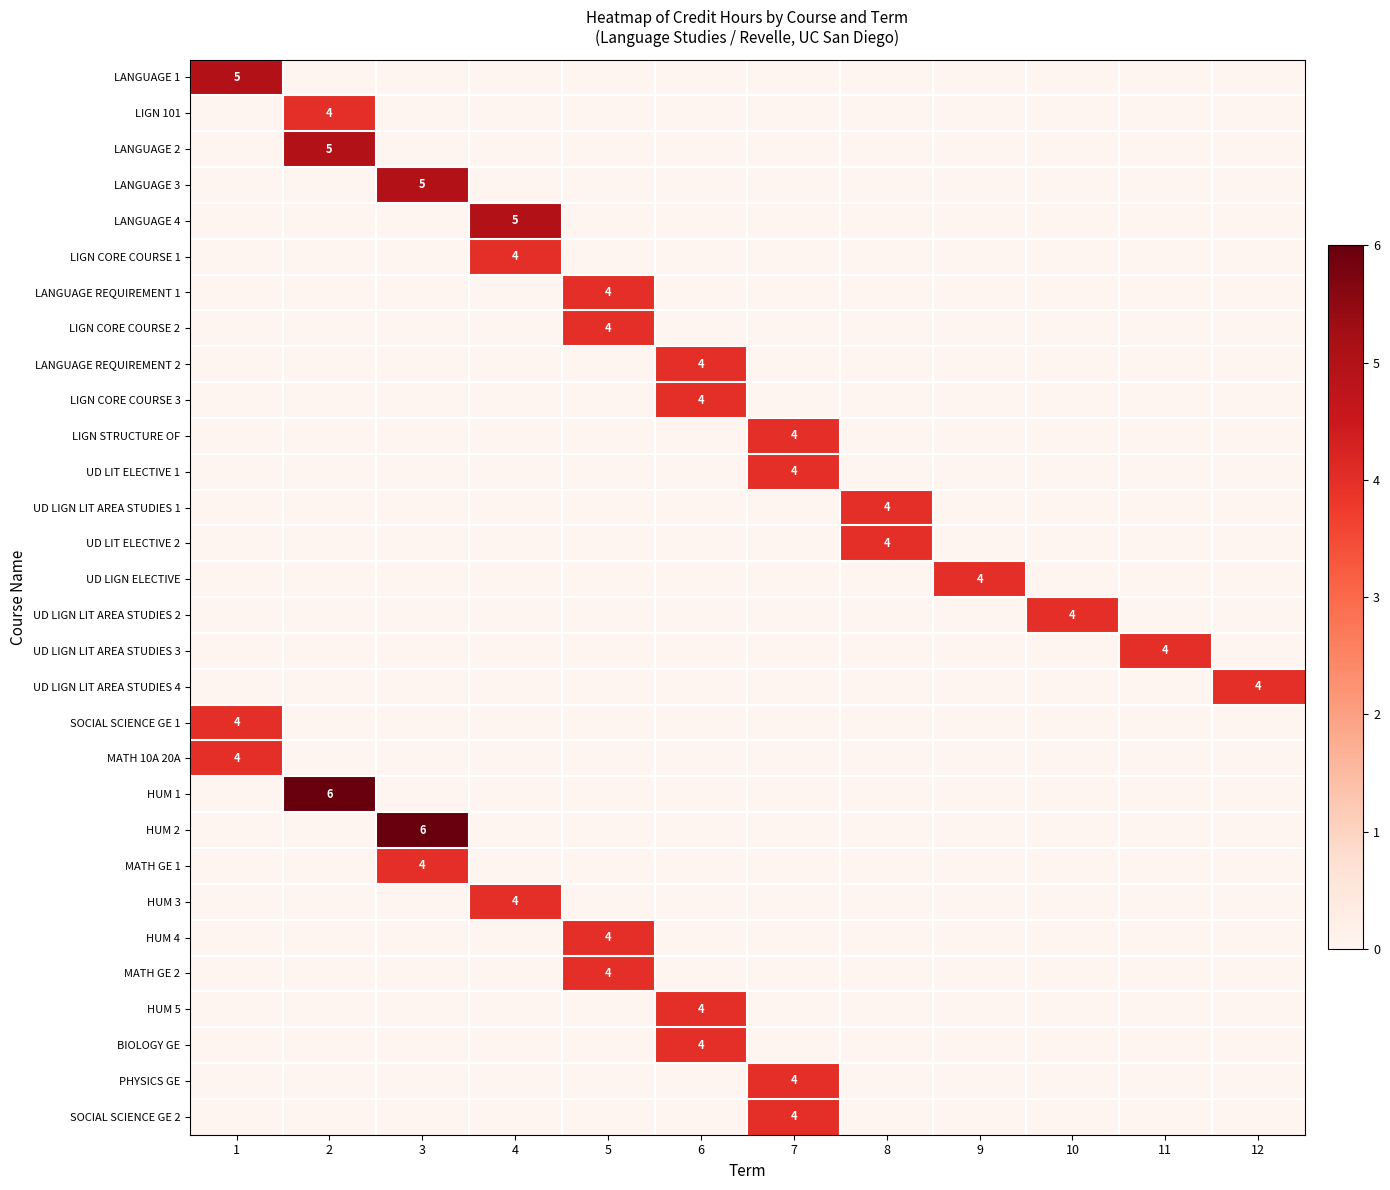

What is the sum of the LIGN CORE COURSE 2 values at 5 and 7?

4